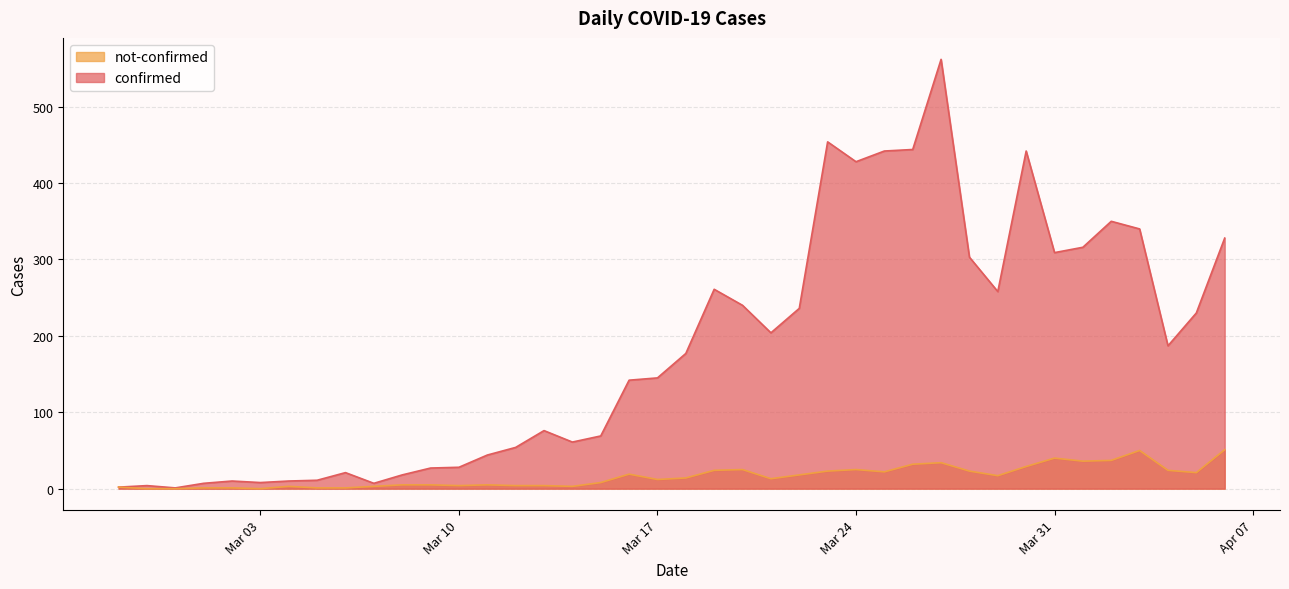

At 2020-03-06, list the series in order from smallest to largest.

not-confirmed, confirmed